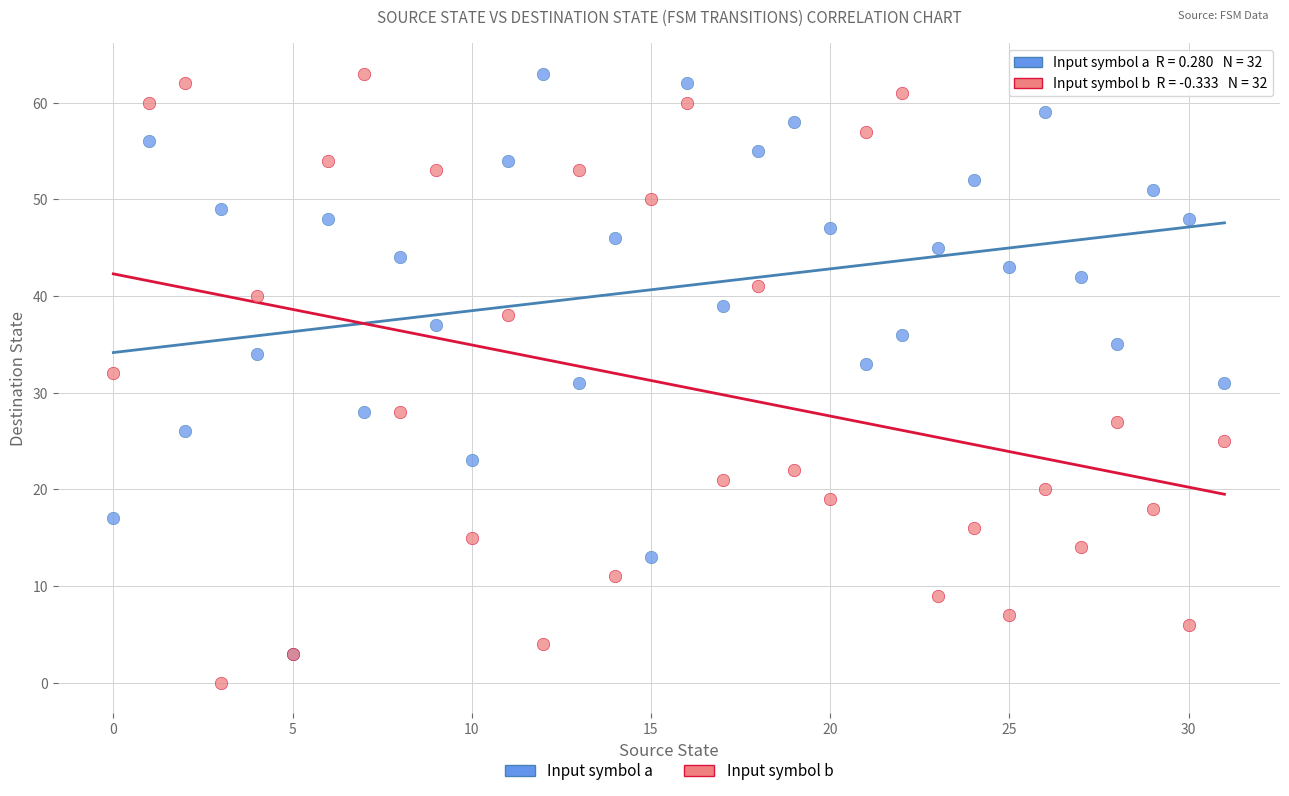

Which series contains the lowest Y value?

Input symbol b